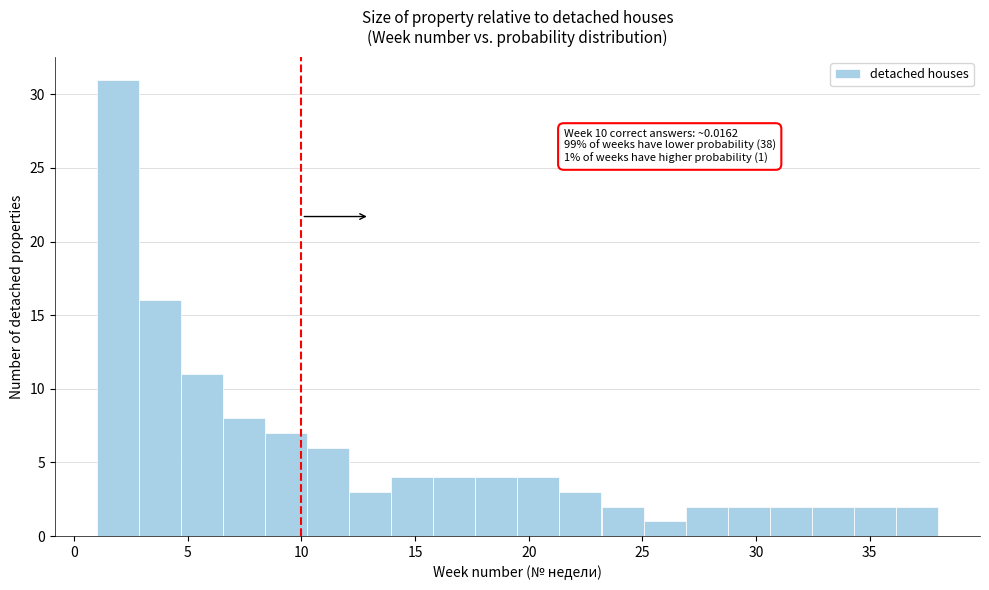

Read against the x-axis, roughly where is the centre of the tallest bar?

2.0